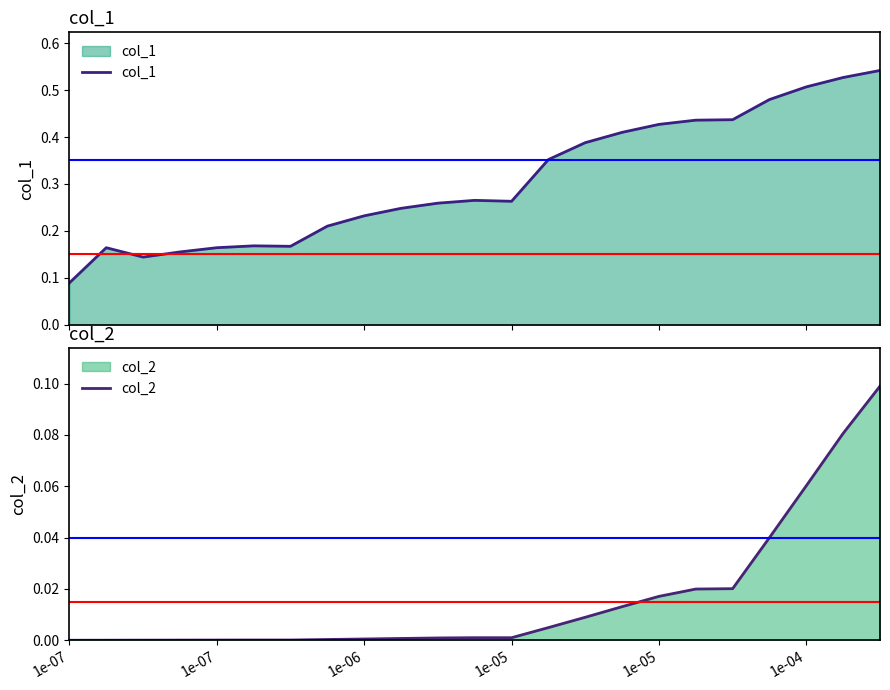

Is it true that col_2 equals 0.0 at 11?

True